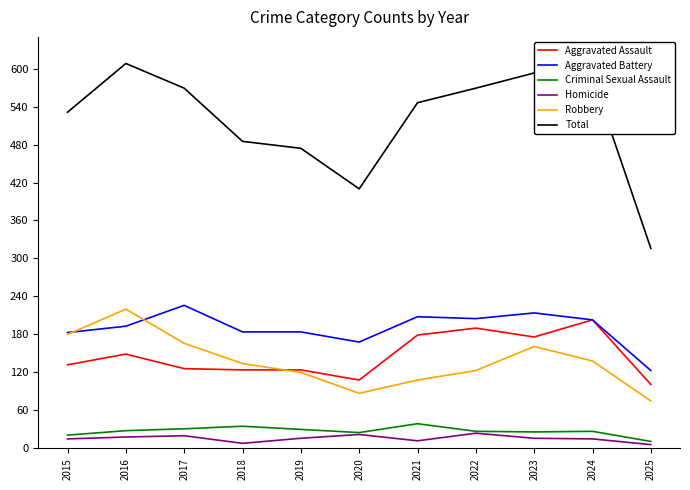

How many lines are shown in the chart?

6